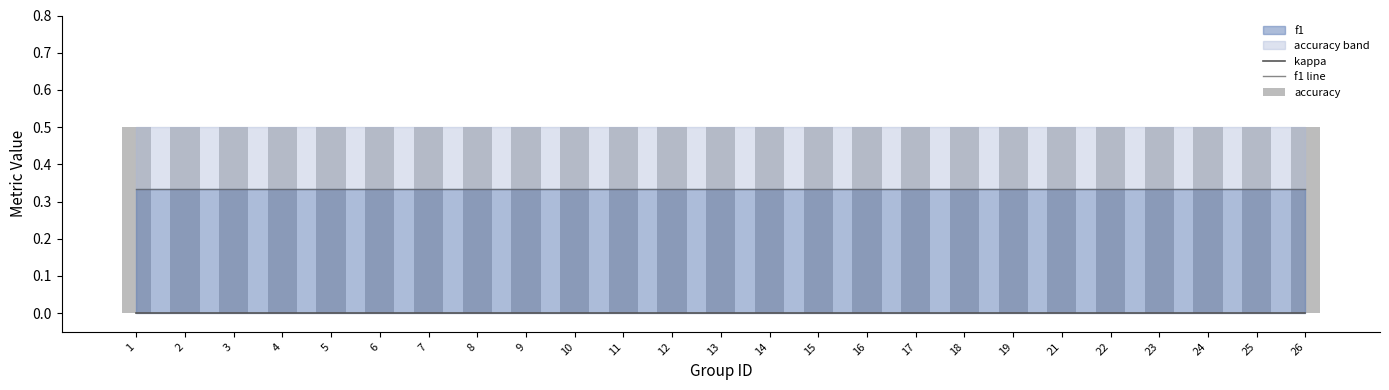

The accuracy series shows 0.1 at 12. True or false?

False